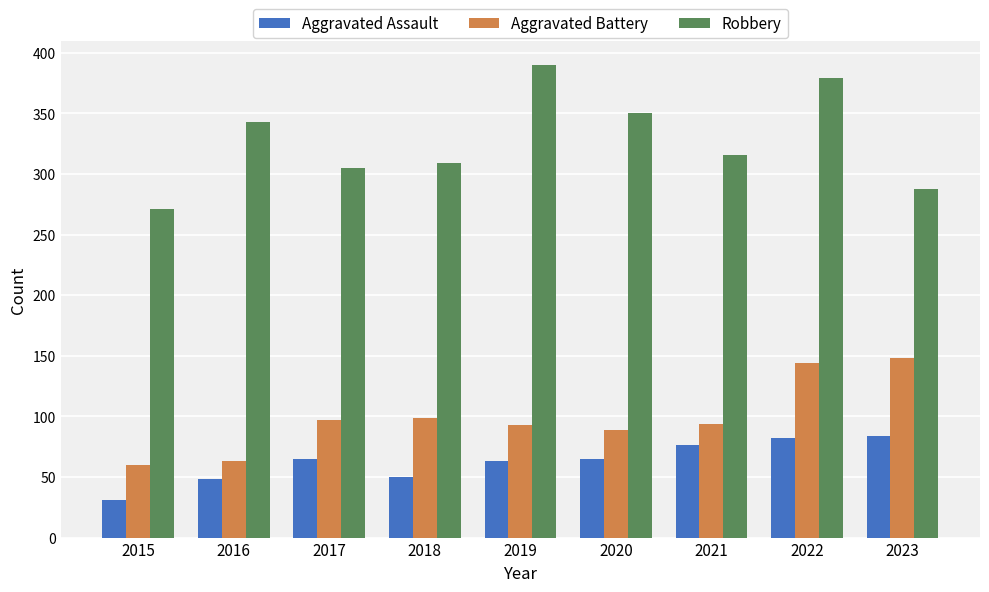

How many bars are there in each group?

3